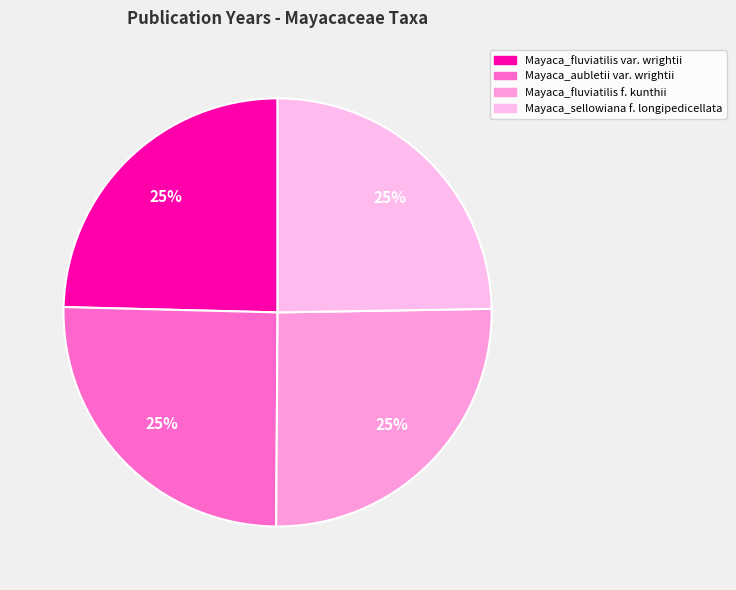

To the nearest percent, what portion does Mayaca_fluviatilis f. kunthii represent?

25%